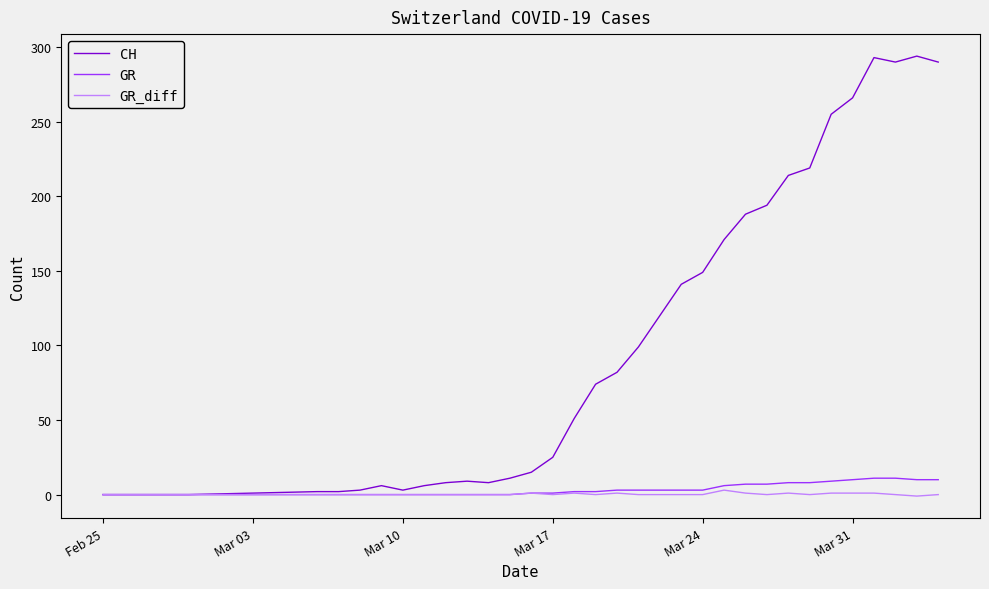

Which series has the largest range (max minus min)?

CH